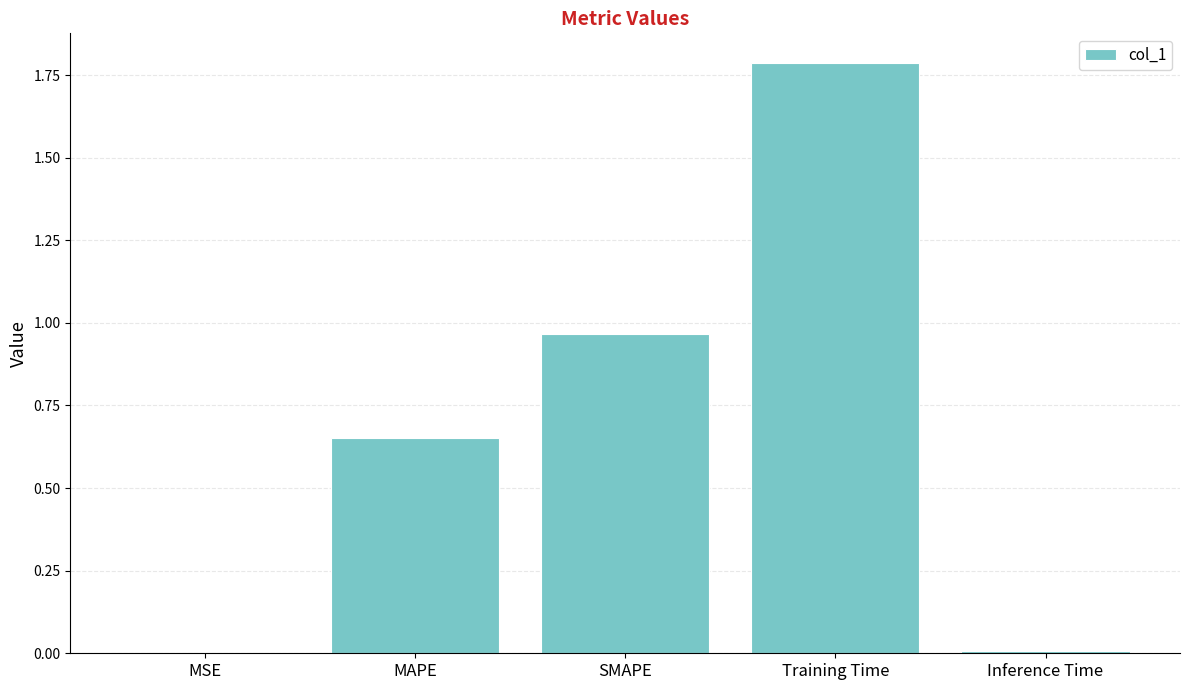

Which has a higher value, Training Time or SMAPE?

Training Time